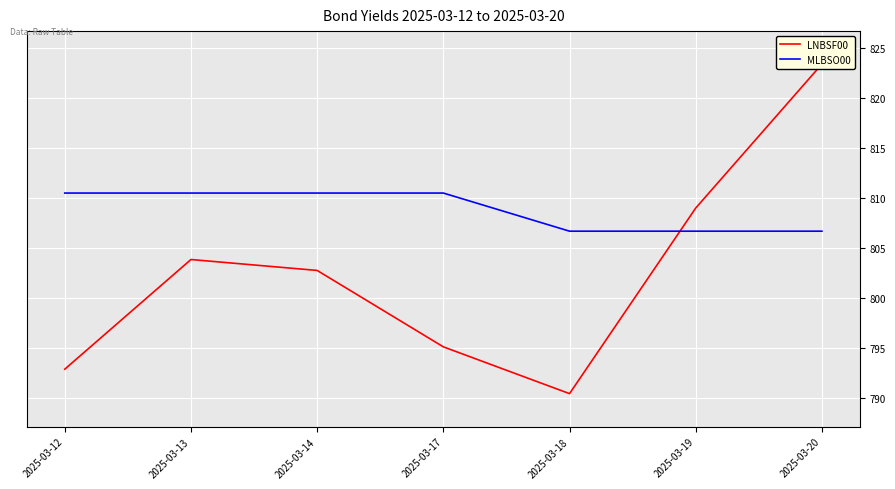

What are all the series names shown in the legend?

LNBSF00, MLBSO00